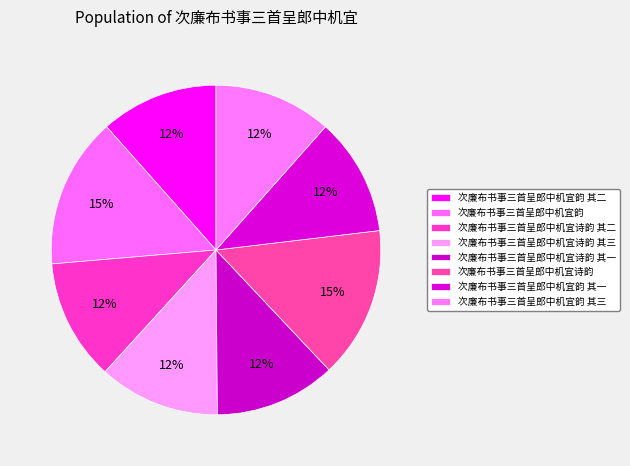

To the nearest percent, what portion does 次廉布书事三首呈郎中机宜韵 其二 represent?

12%